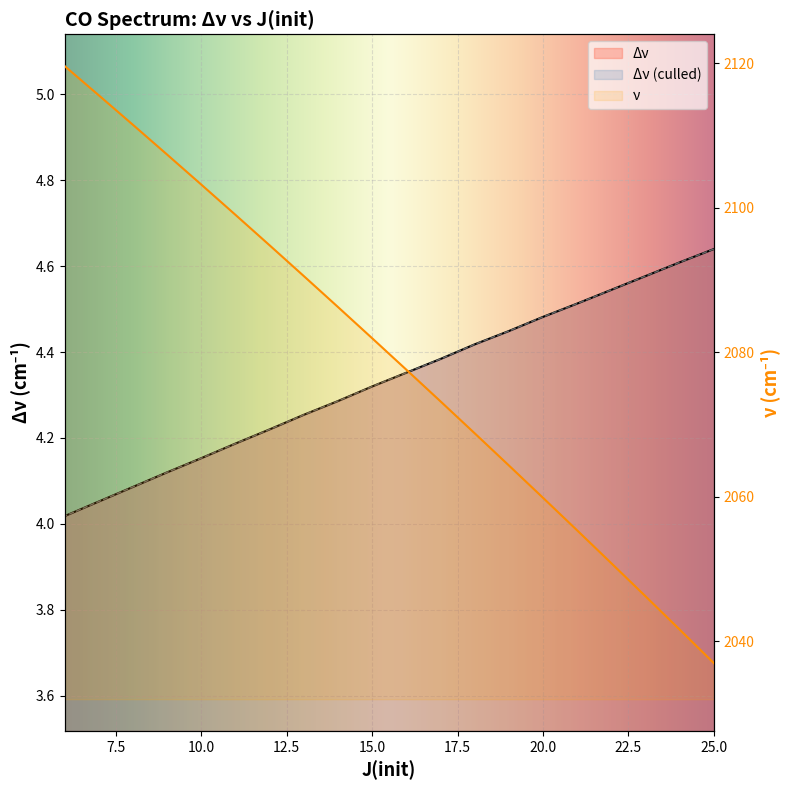

What is the maximum value shown in the chart?

2119.6